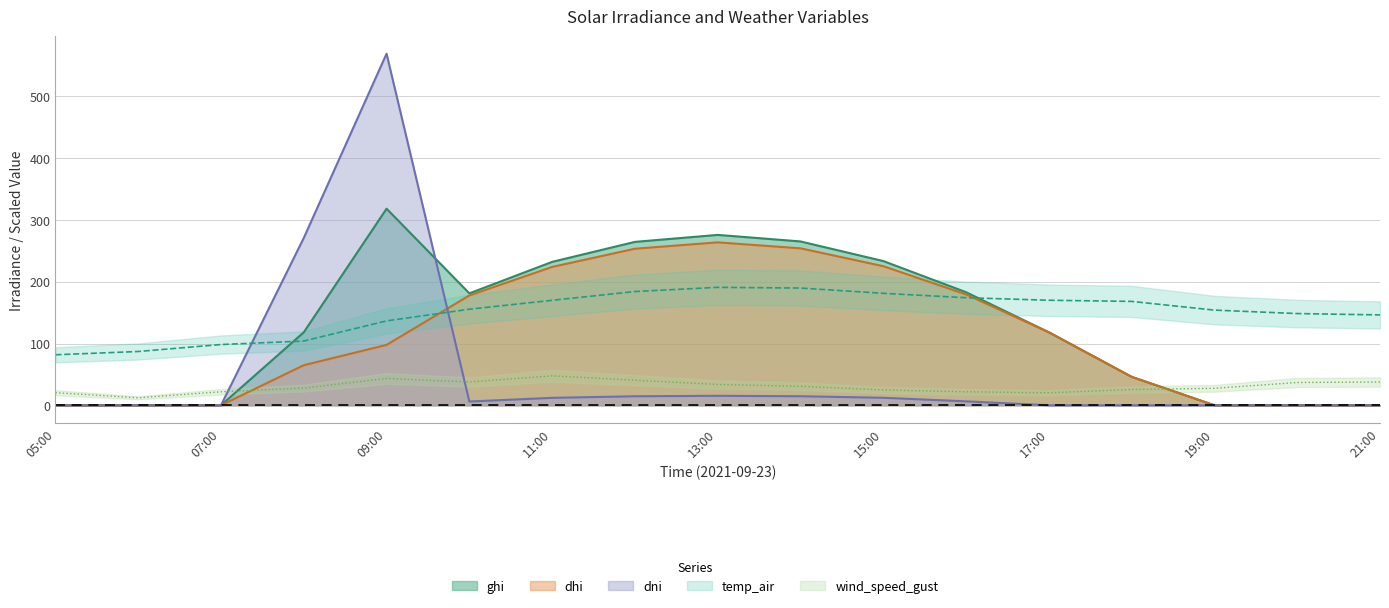

What is the spread (max minus min) of values at 2021-09-23 16:00:00?

176.6